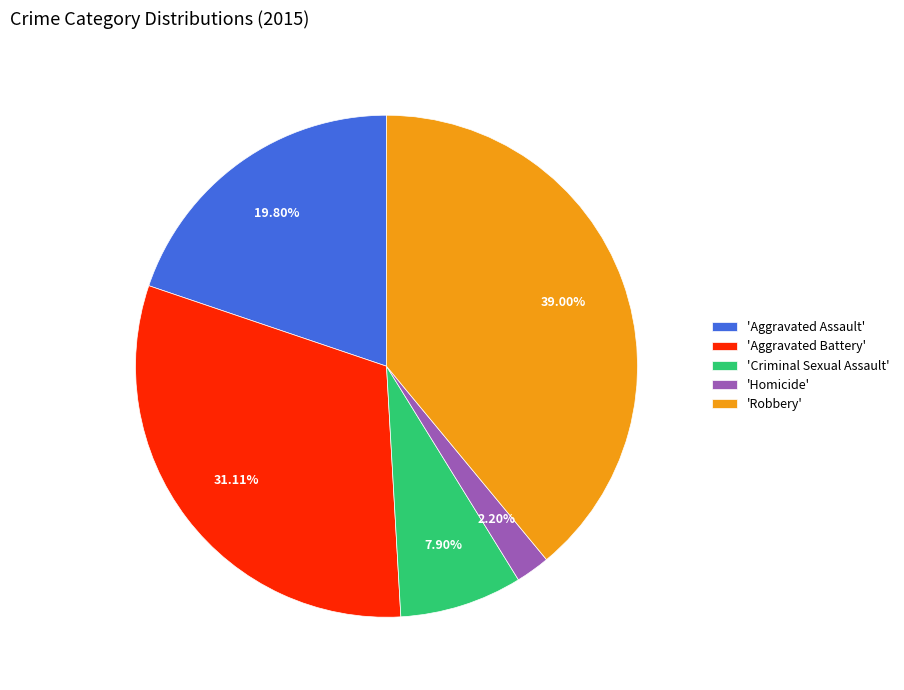

How many segments does this pie chart have?

5